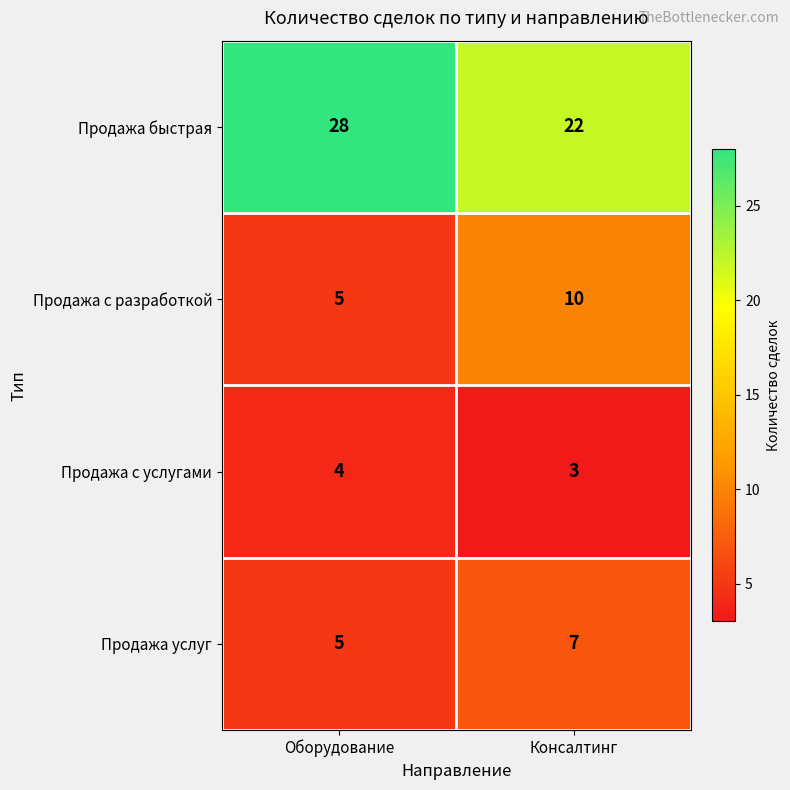

What is the sum of the Продажа с услугами values at Консалтинг and Оборудование?

7